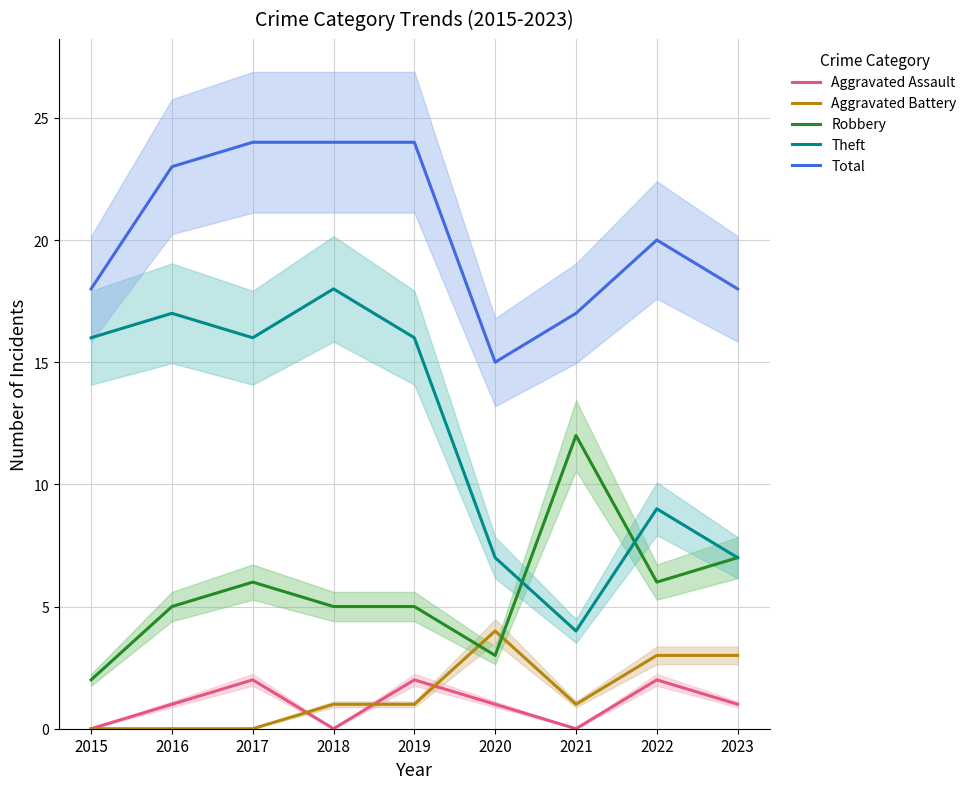

How many times do Robbery and Aggravated Battery cross each other?

2